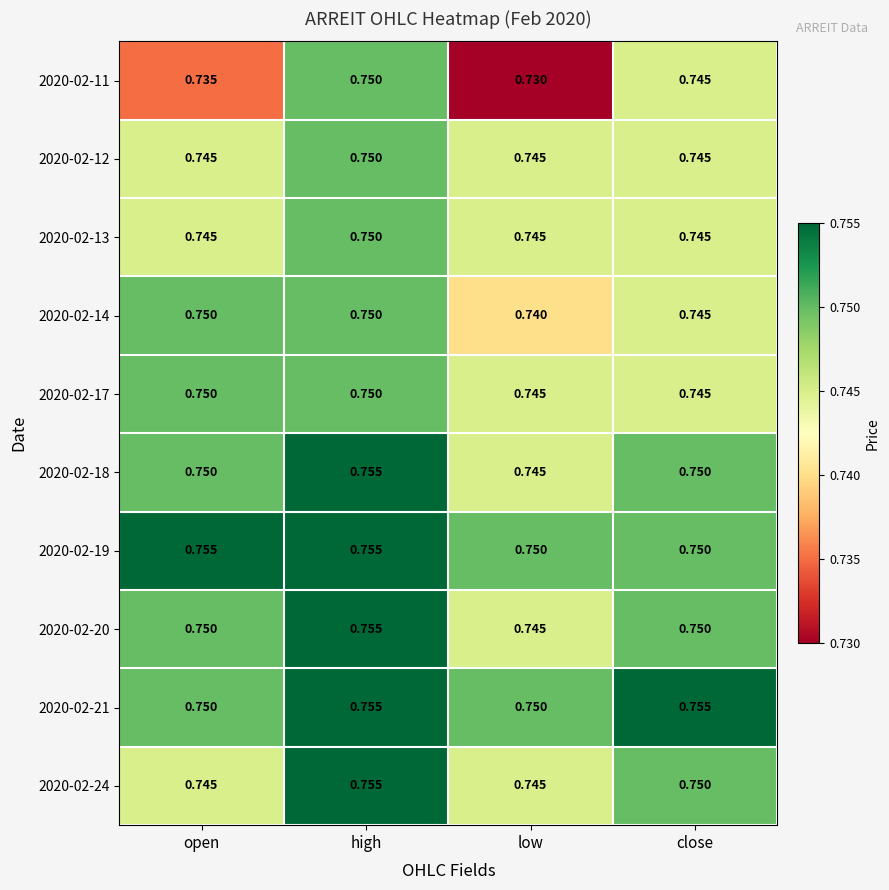

At which label is 2020-02-11 closest to 0?

low